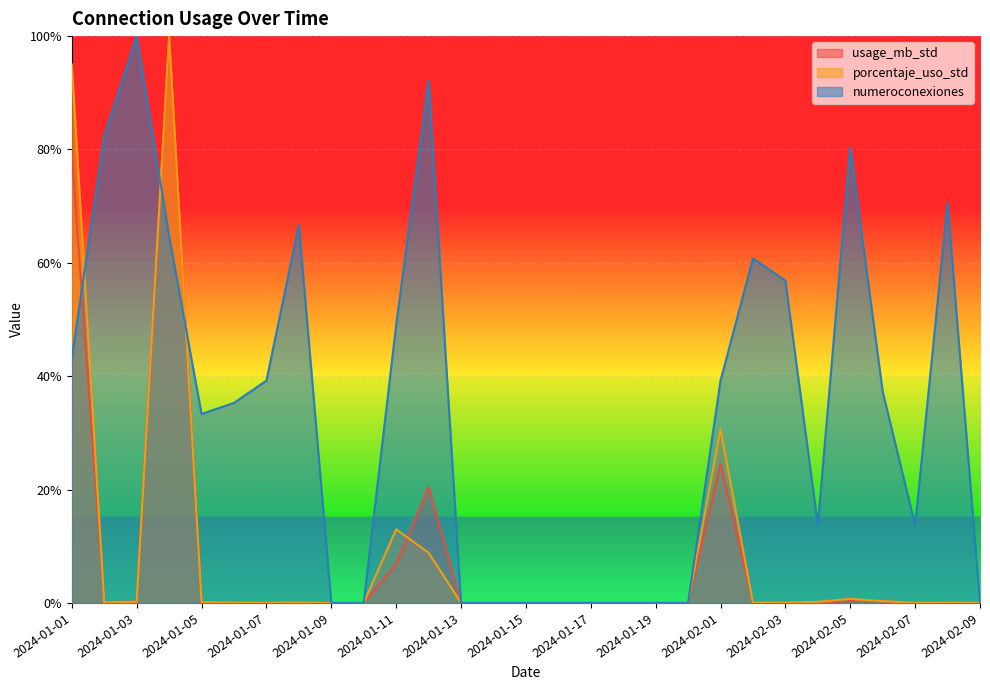

Which category has the highest value across all series?

2024-01-04